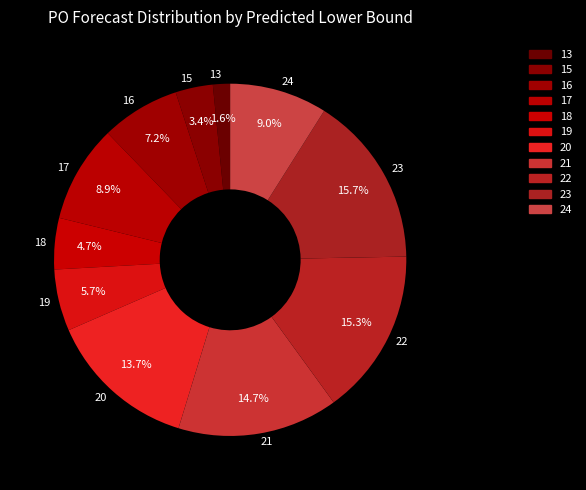

Does 22 account for over 50% of the chart?

No